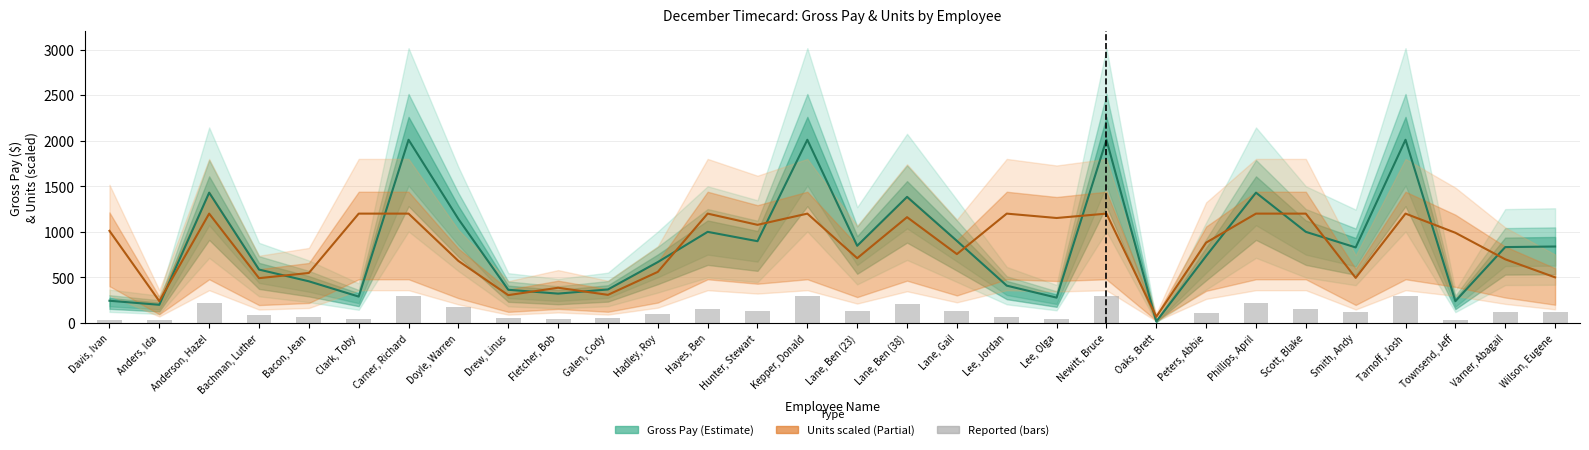

Which label corresponds to the smallest value in the chart?

Oaks, Brett